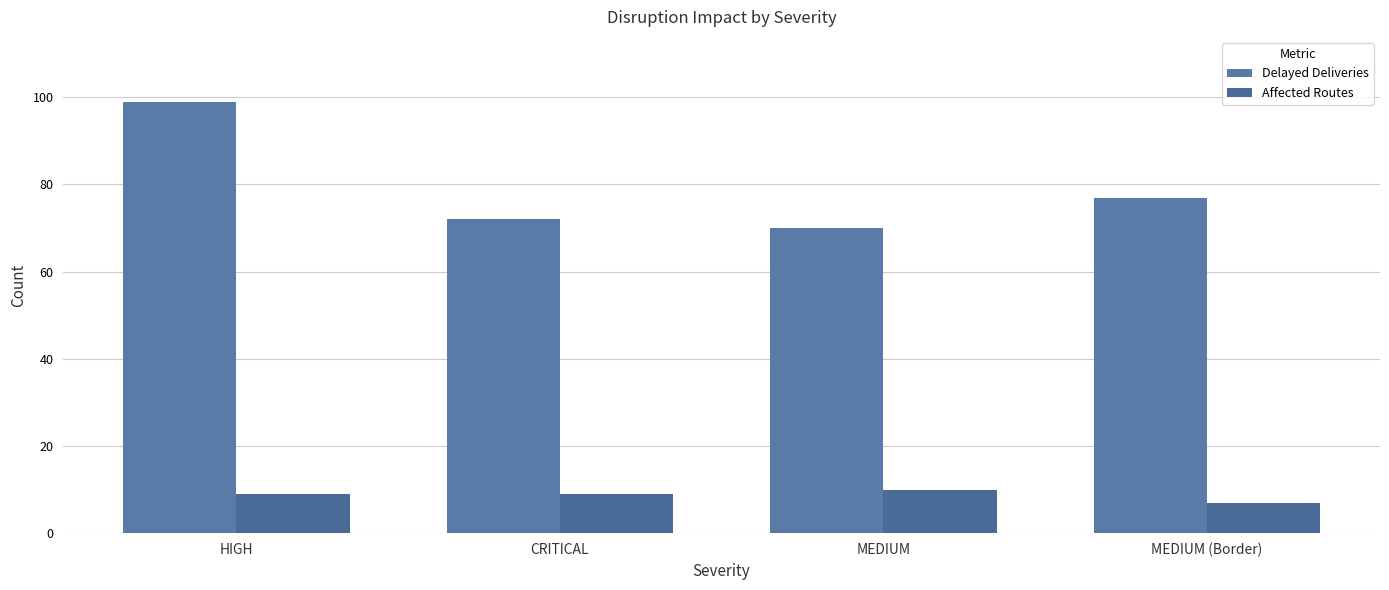

What is the label of the 2nd bar from the right?

MEDIUM